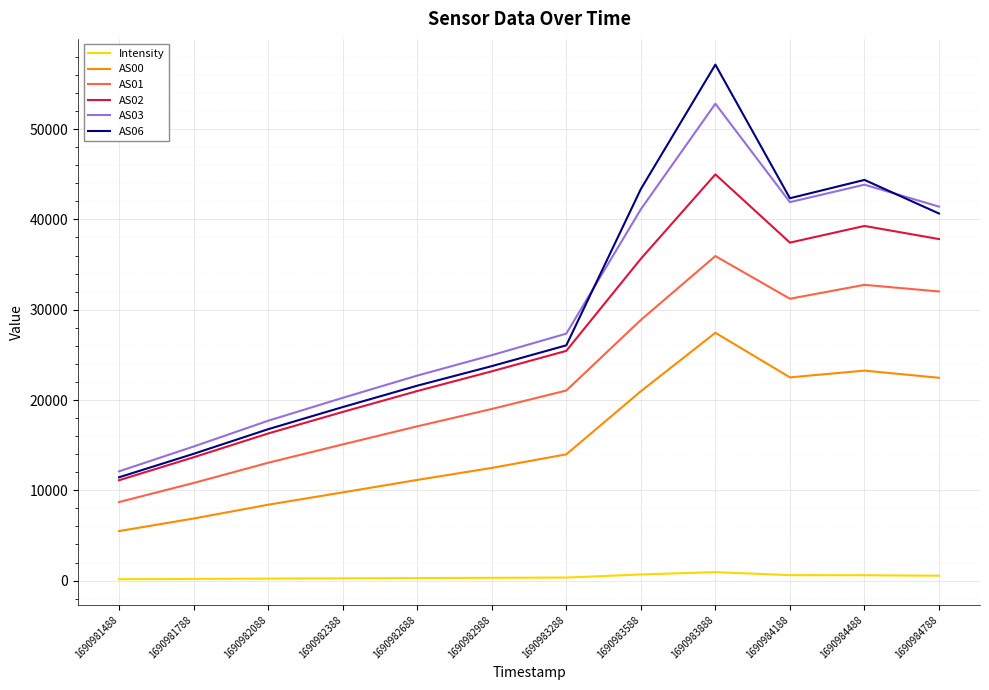

The value of AS00 at 1690982388 is 6369.0. True or false?

False